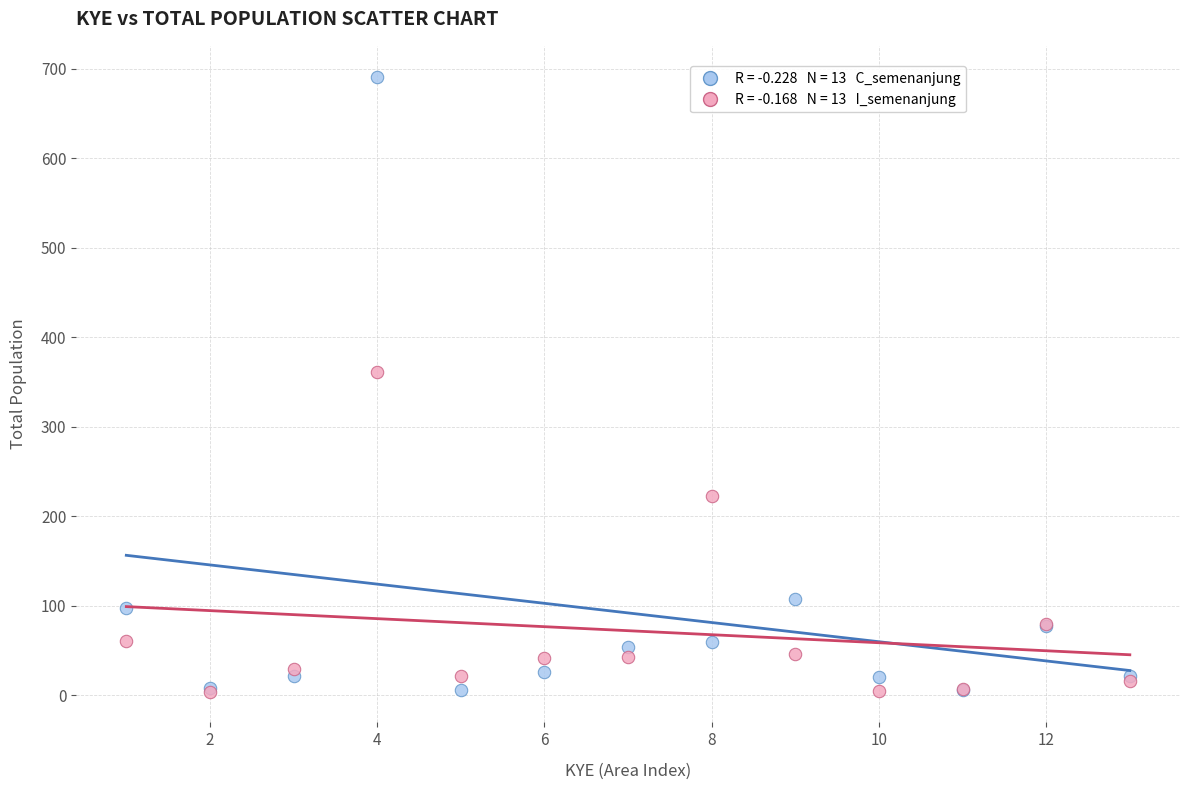

Across all series, what Y value is closest to 347?

361